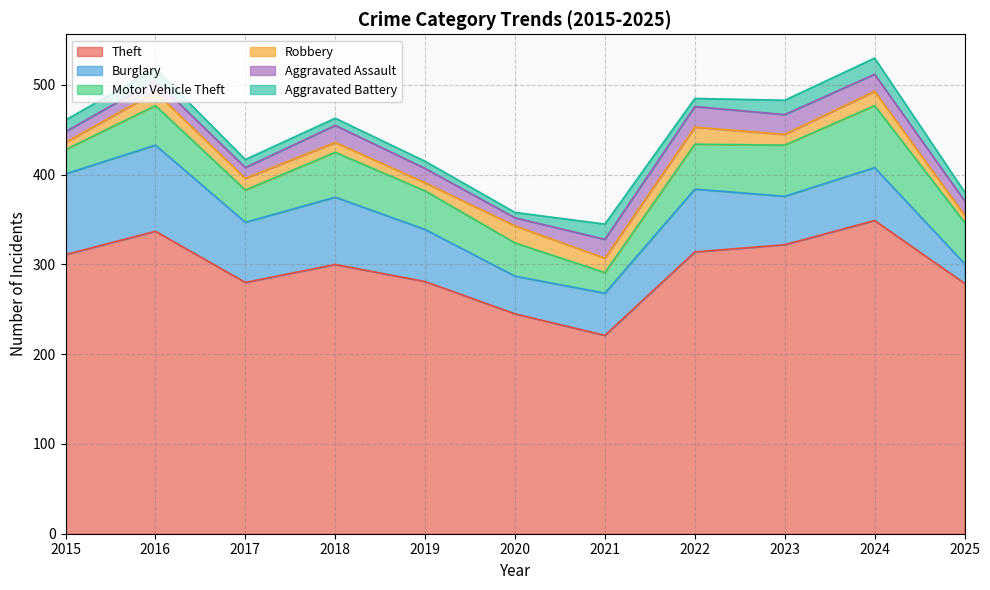

True or false: Motor Vehicle Theft has a value of 46 at 2025.

True